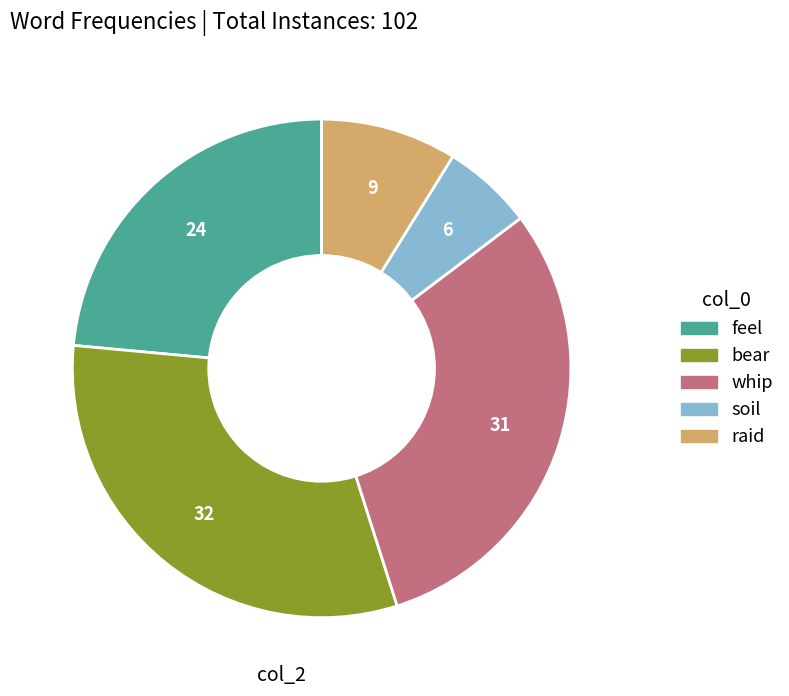

True or false: bear accounts for 25% of the total.

False